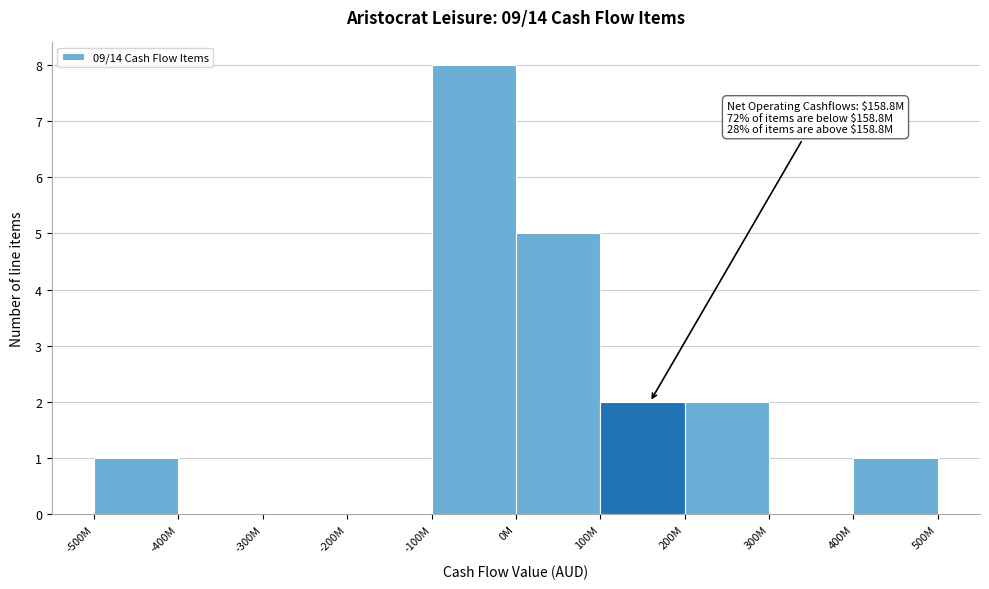

Reading right to left, transcribe all the data shown in this chart.

400M=1	300M=0	200M=2	100M=2	0M=5	-100M=8	-200M=0	-300M=0	-400M=0	-500M=1